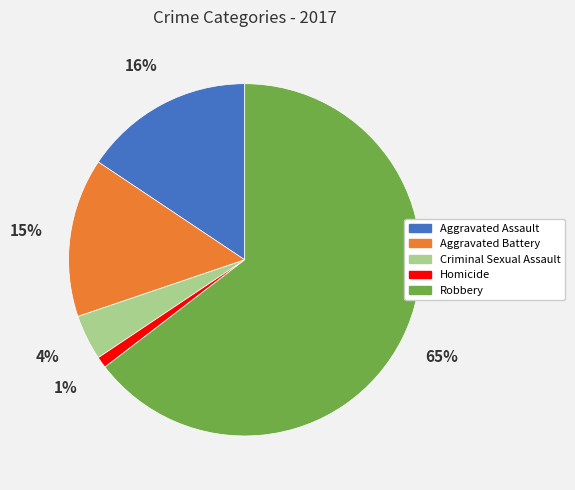

Which category has the biggest portion of the pie?

Robbery